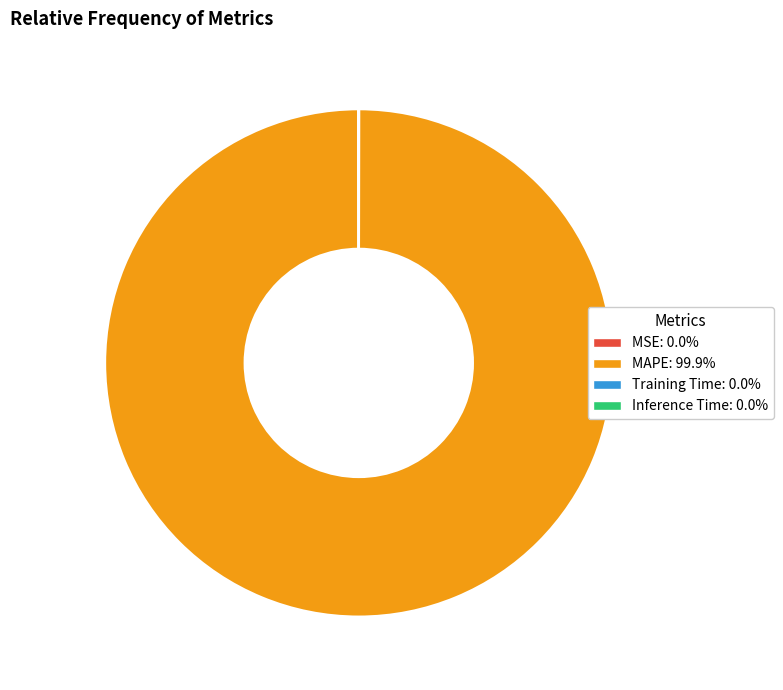

What is the largest slice in the pie chart?

MAPE